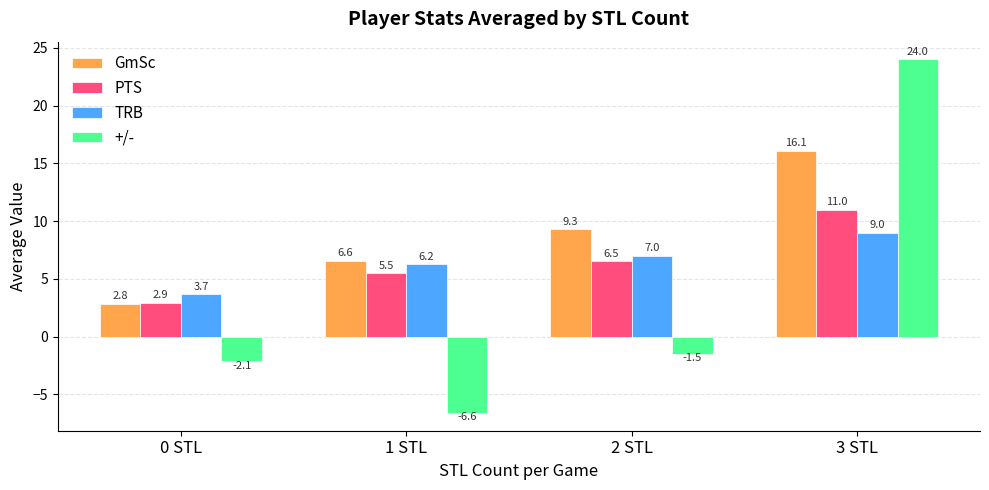

Which series has the widest spread of values?

+/-